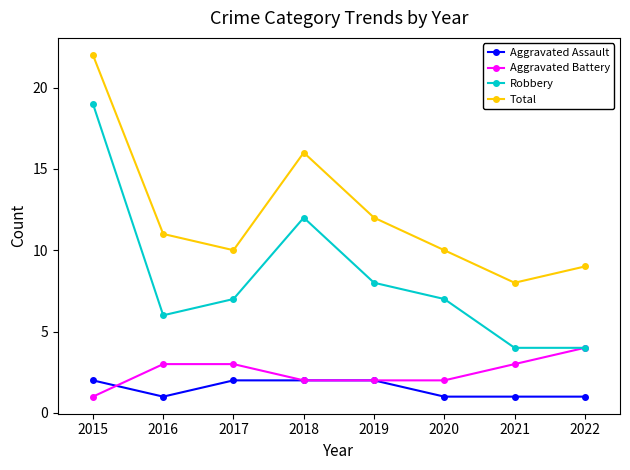

What is the difference between the Total values at 2020 and 2022?

1